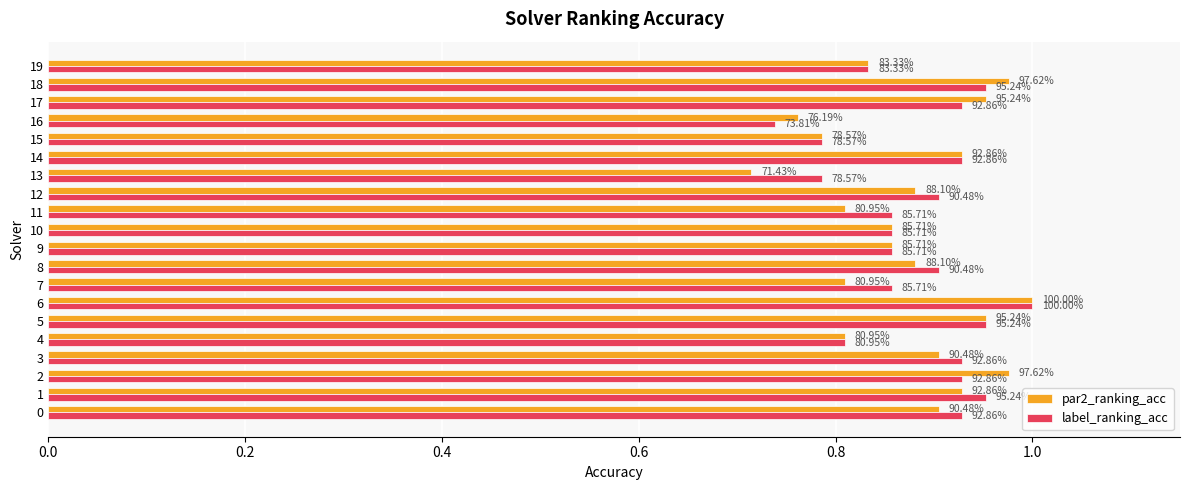

What are all the series names shown in the legend?

par2_ranking_acc, label_ranking_acc